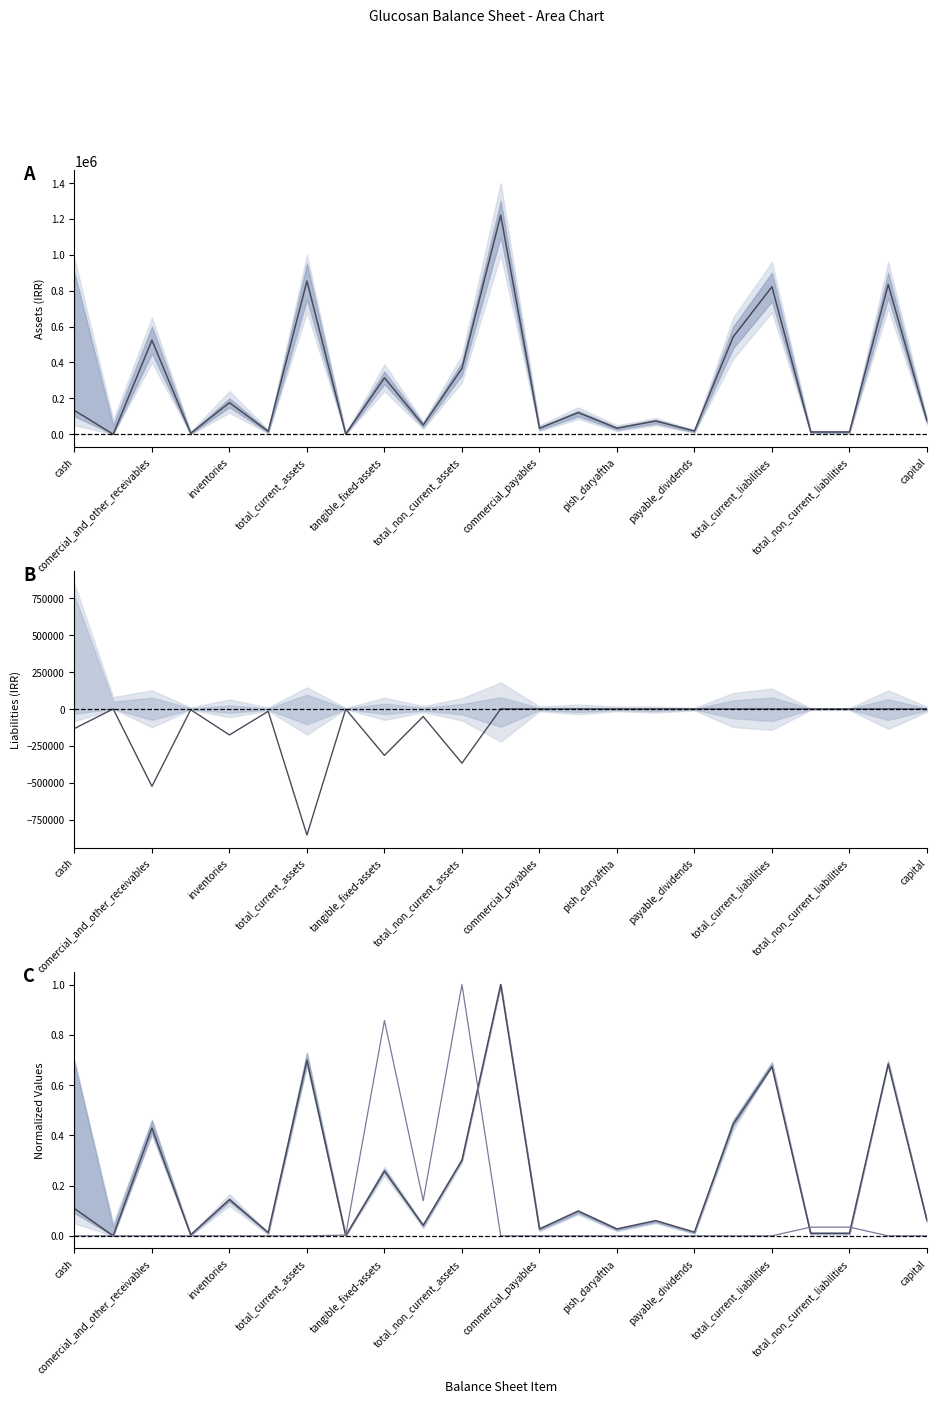

Which series has the largest range (max minus min)?

total_current_assets